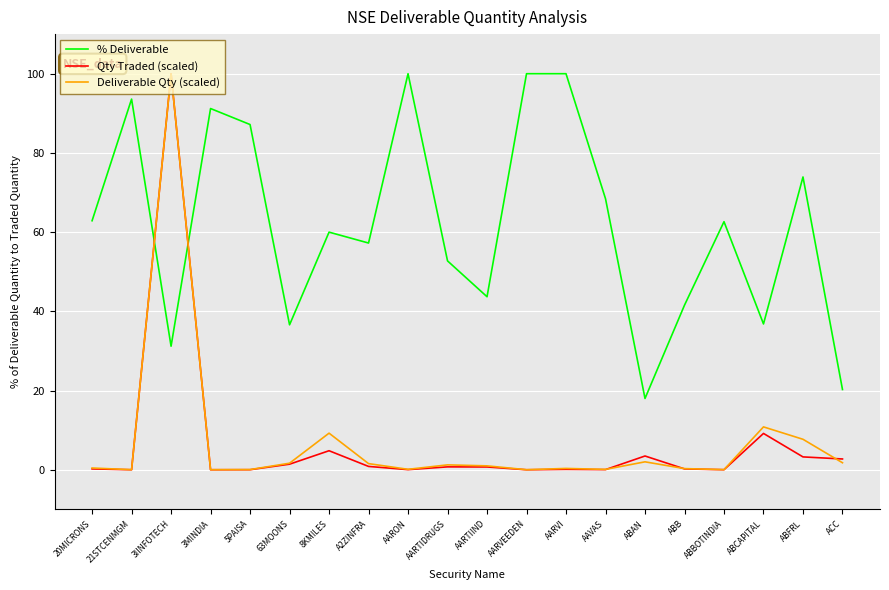

How many intersections are there between % Deliverable and Qty Traded (scaled)?

2